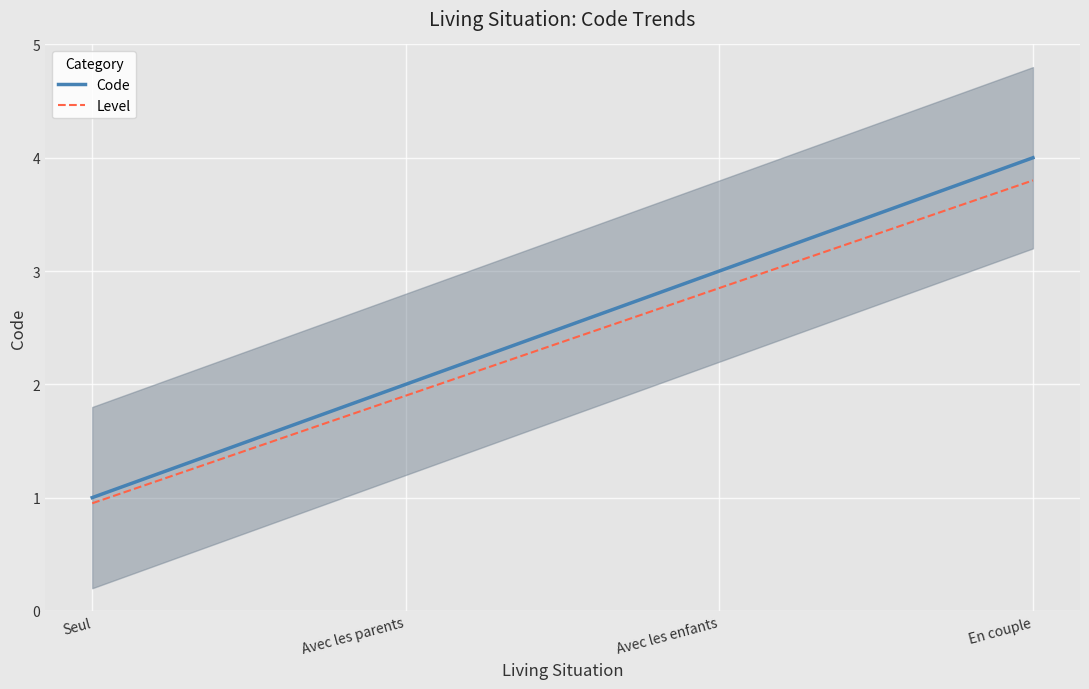

True or false: Code and Level intersect in this chart.

False